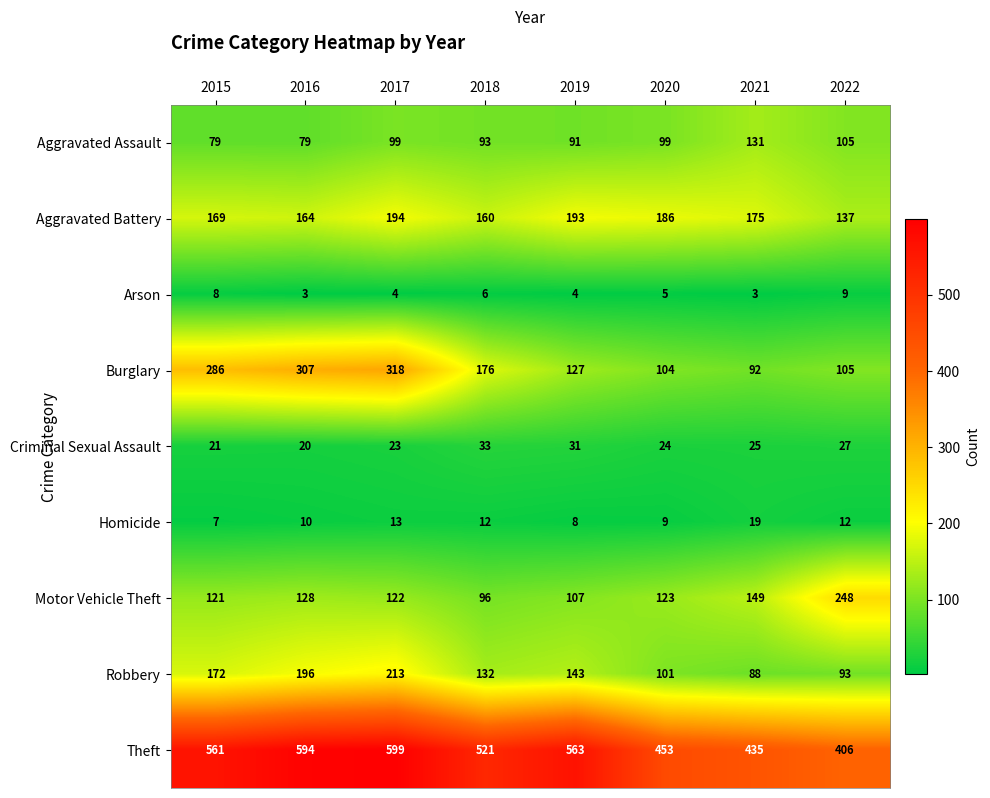

At which label is Motor Vehicle Theft closest to 172?

2021